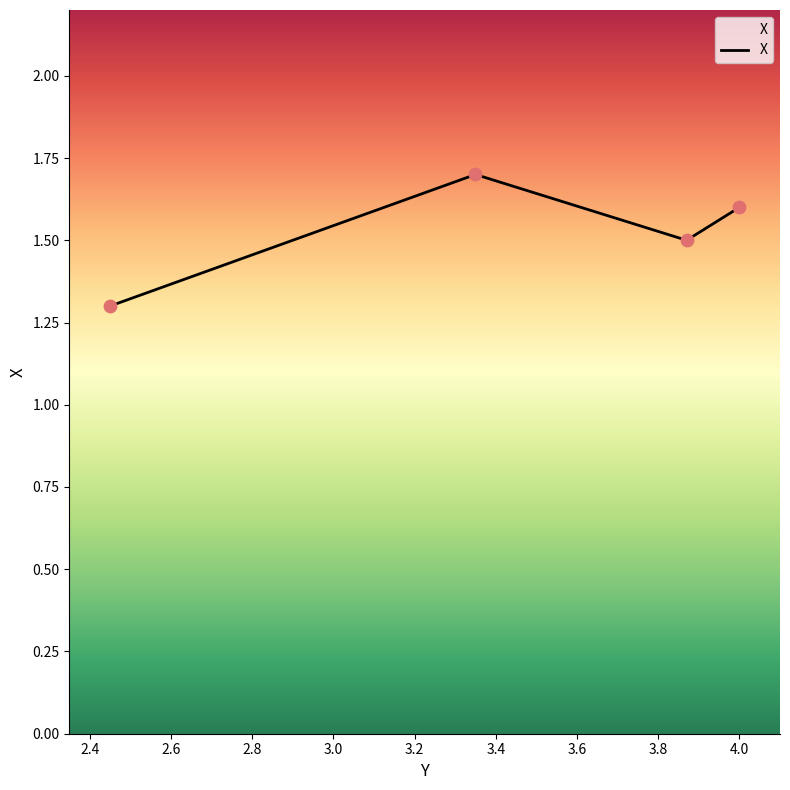

Count the values in the range 1 to 2.

4